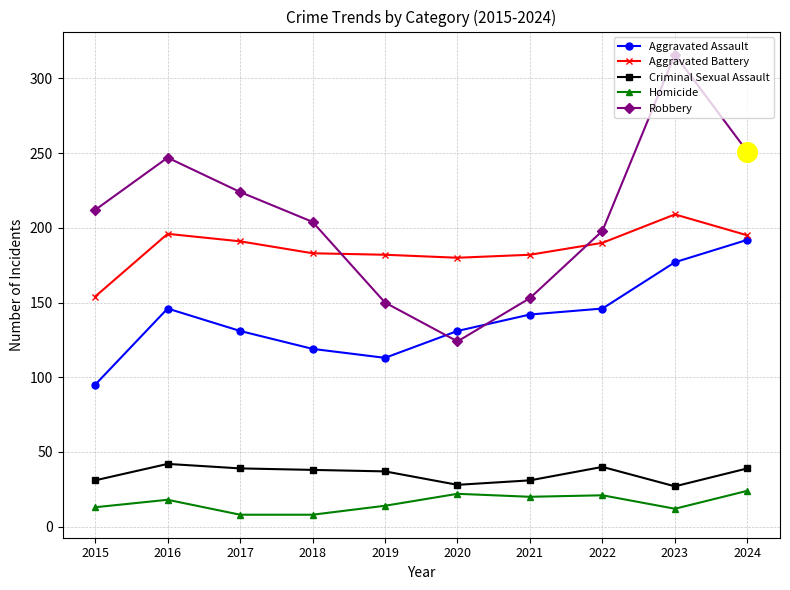

Is the value of Aggravated Assault at 2015 greater than the value of Robbery at 2019?

No